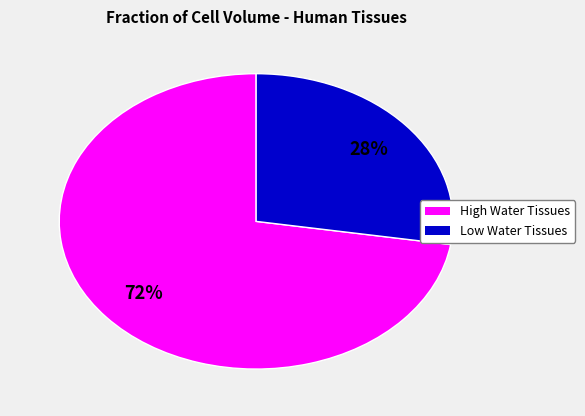

To the nearest percent, what is the average slice percentage?

50%